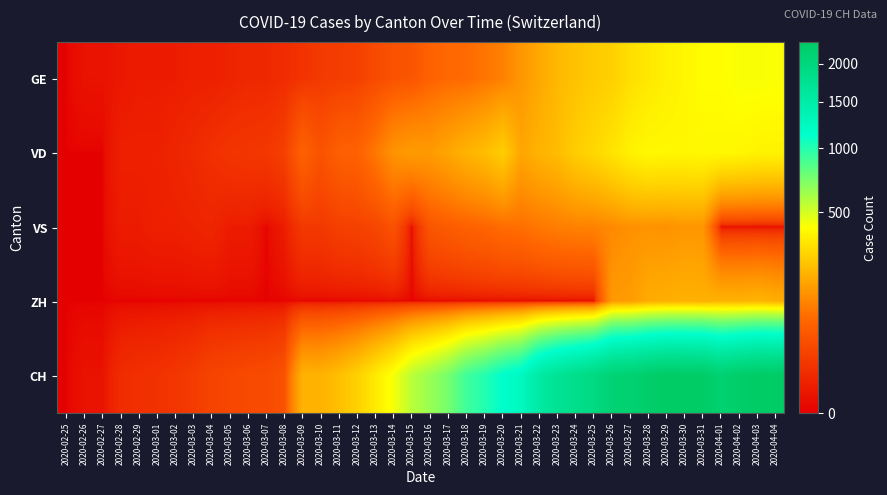

Which series has the largest range (max minus min)?

CH